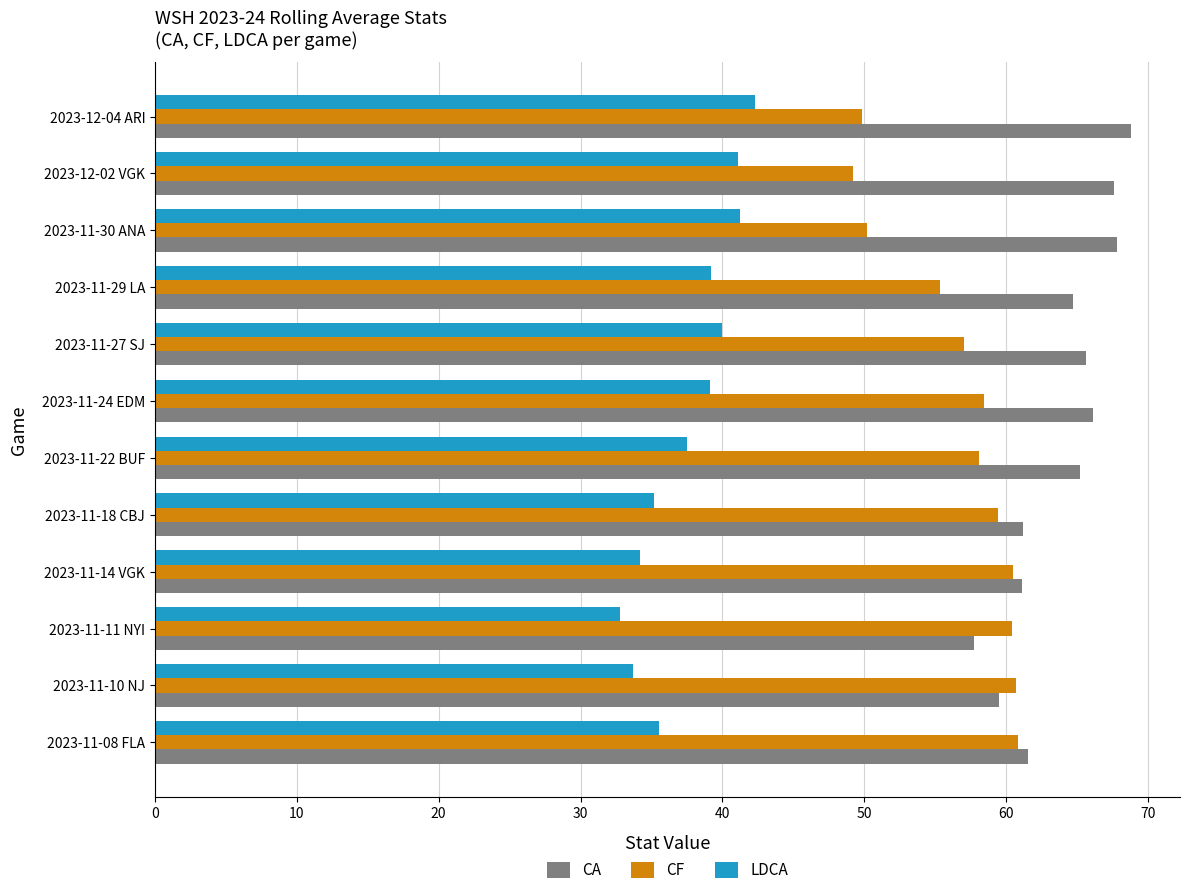

At how many categories does at least one series exceed 34?

12